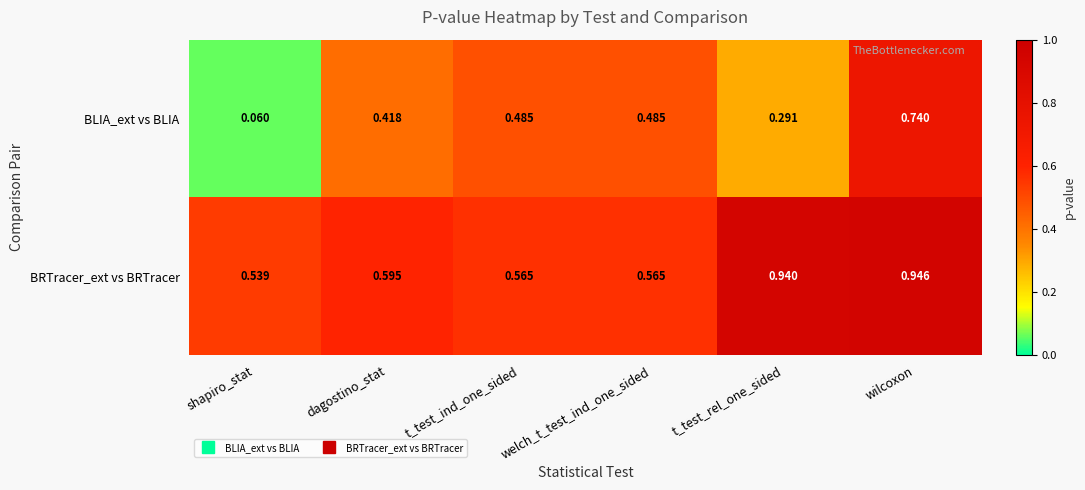

At which category is the sum across all series the highest?

wilcoxon